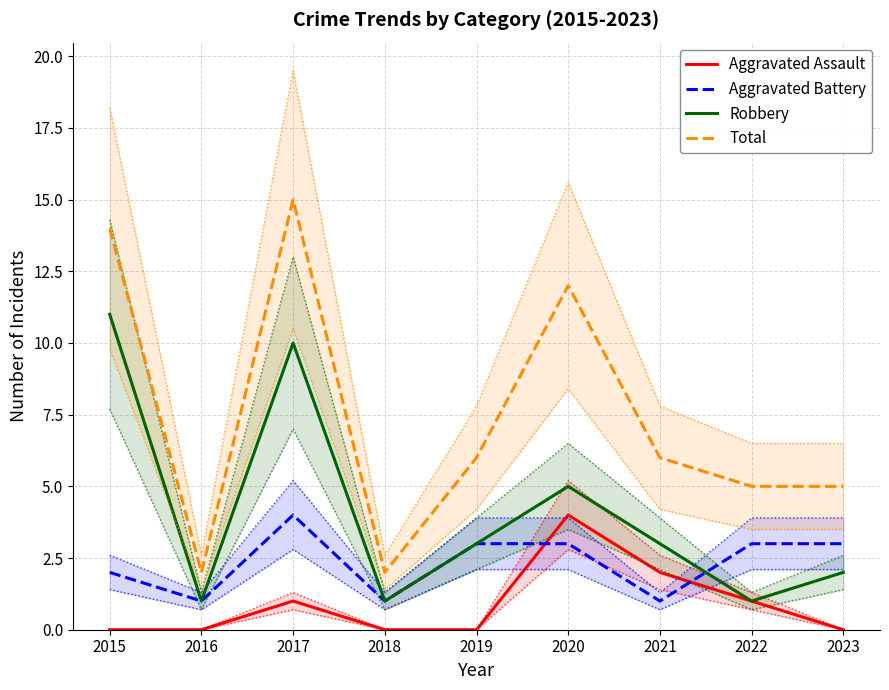

True or false: Robbery and Aggravated Assault cross at least once.

False